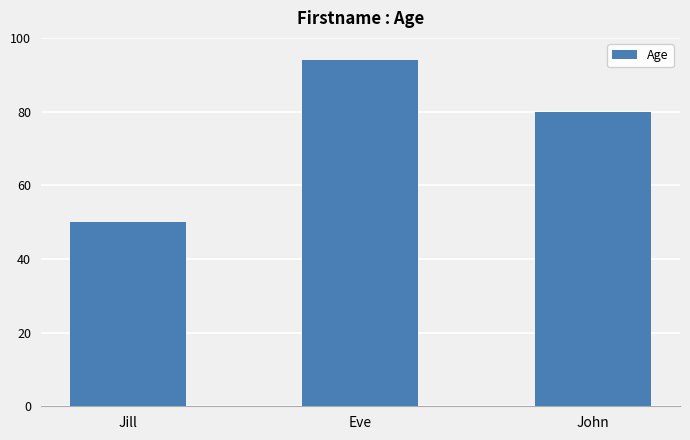

Reading left to right, extract all data points from this chart.

Jill=50	Eve=94	John=80